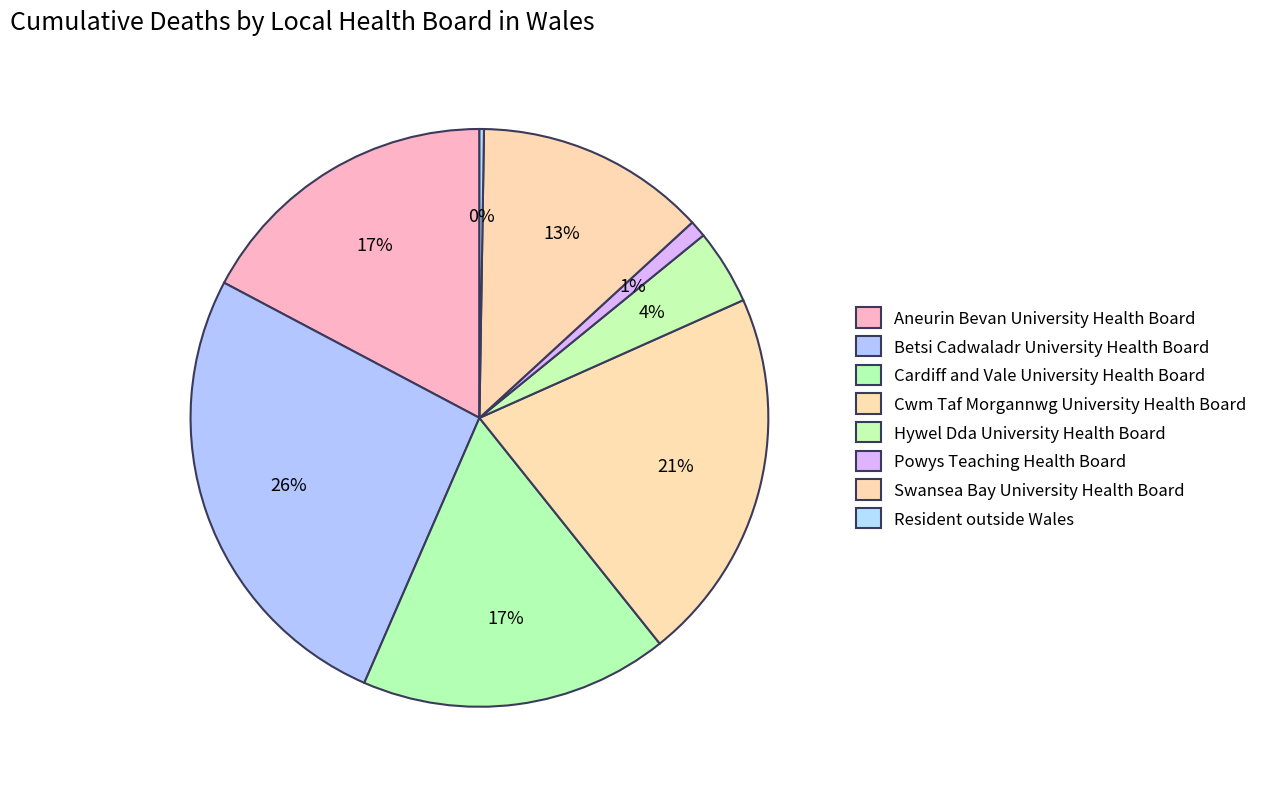

To the nearest percent, what is the combined percentage of Swansea Bay University Health Board and Betsi Cadwaladr University Health Board?

39%